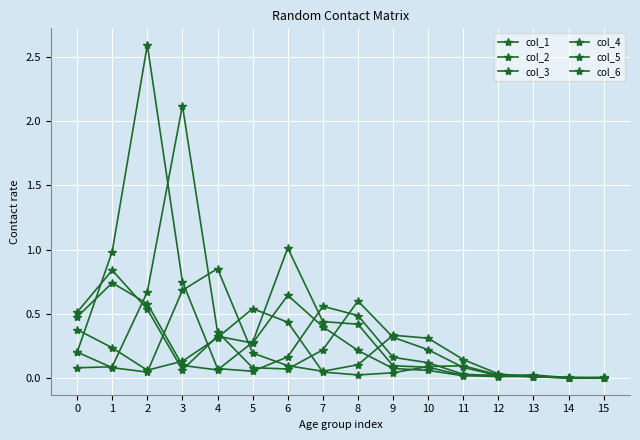

True or false: col_3 has a value of 0.0 at 13.

True